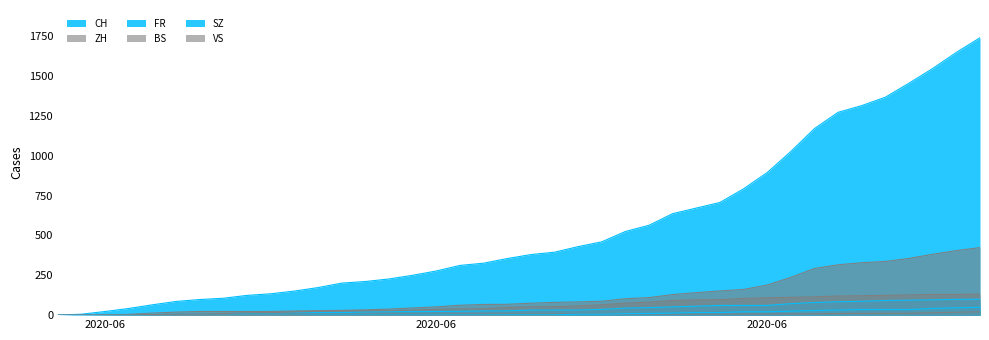

Read the ZH value at 2020-06, to the nearest 50.

50